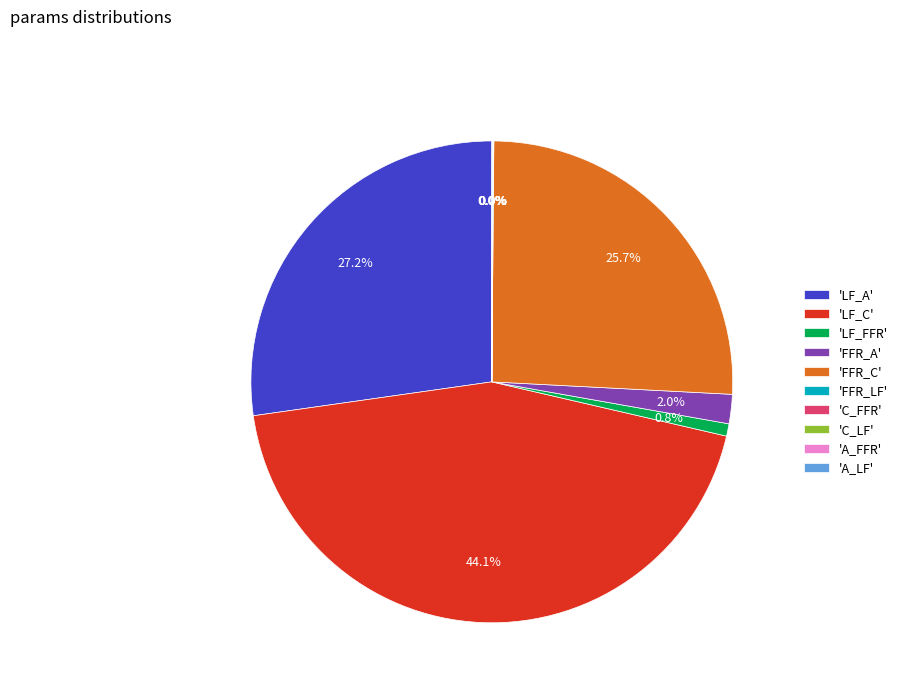

Does any single category account for the majority?

No